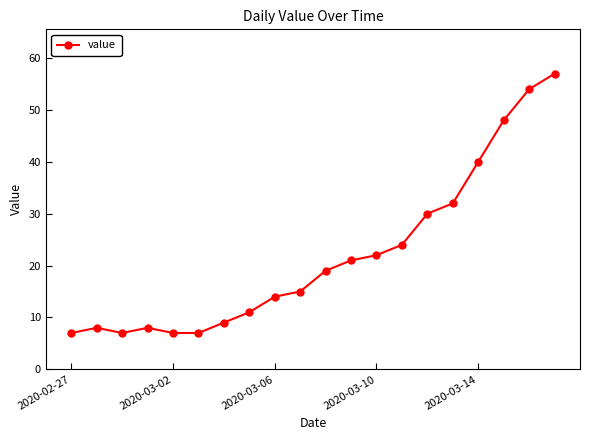

Count the number of data series in this chart.

1